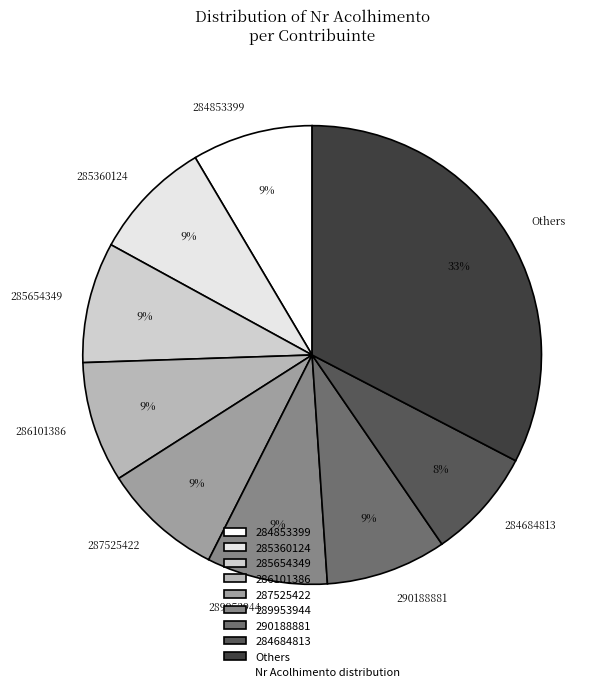

Is it true that 289953944 is 9% of the pie?

True